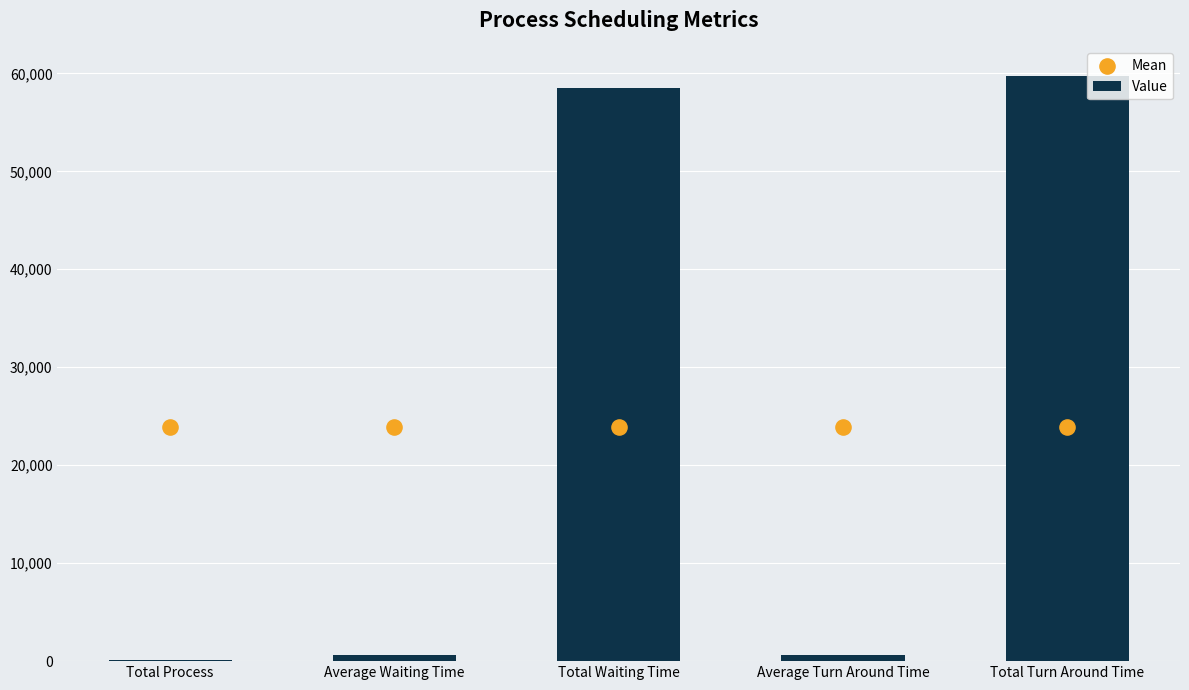

What is the total value across all series at Average Turn Around Time?

24506.1